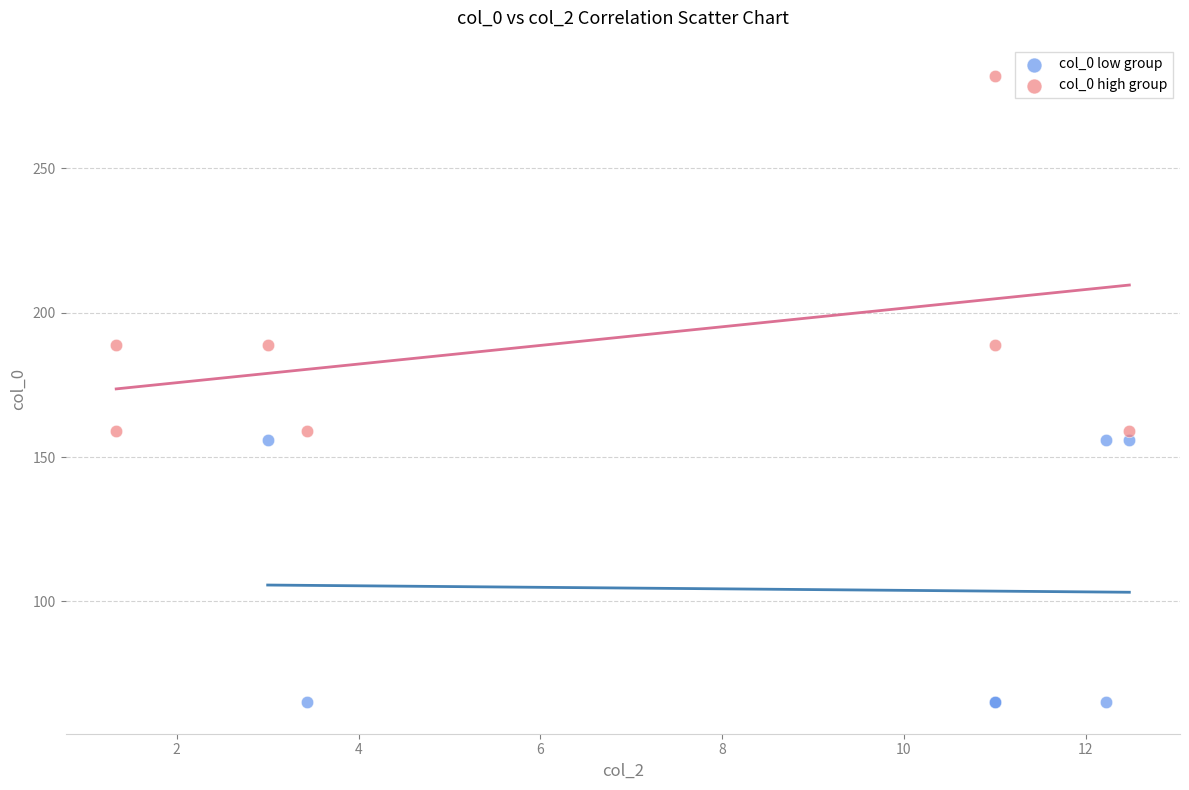

Which series contains the lowest Y value?

col_0 low group